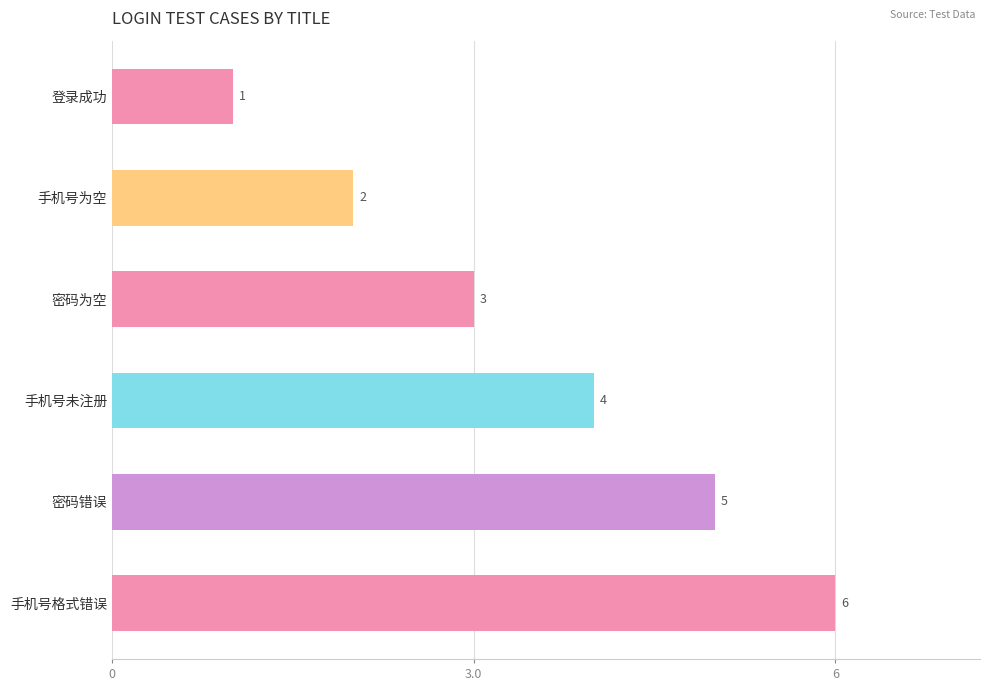

Does the chart contain any negative values?

No